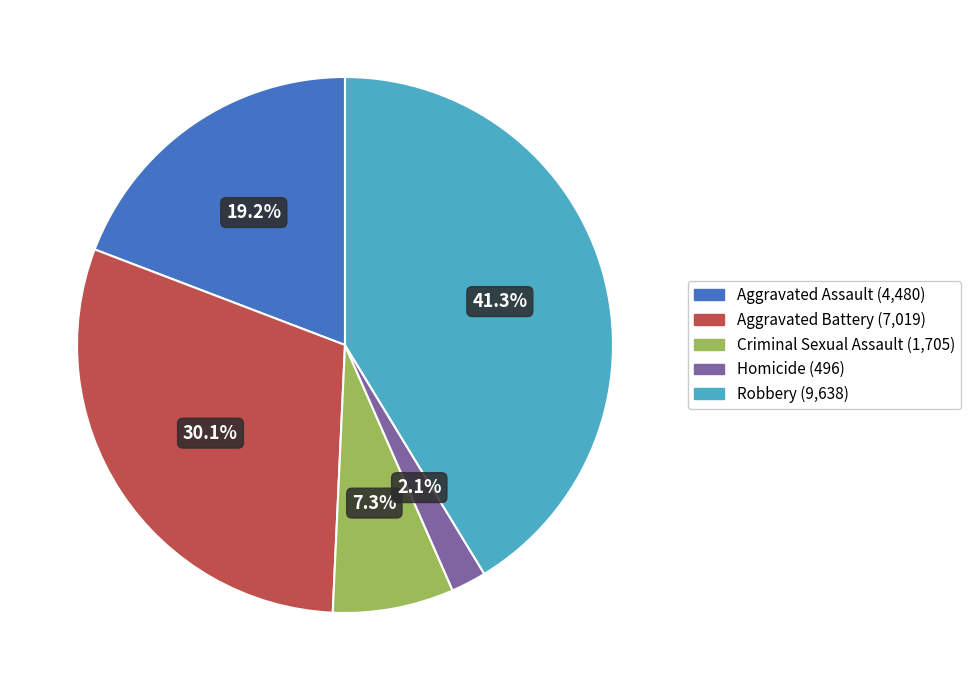

What is the ratio of the value at Criminal Sexual Assault to the value at Aggravated Battery?

0.2